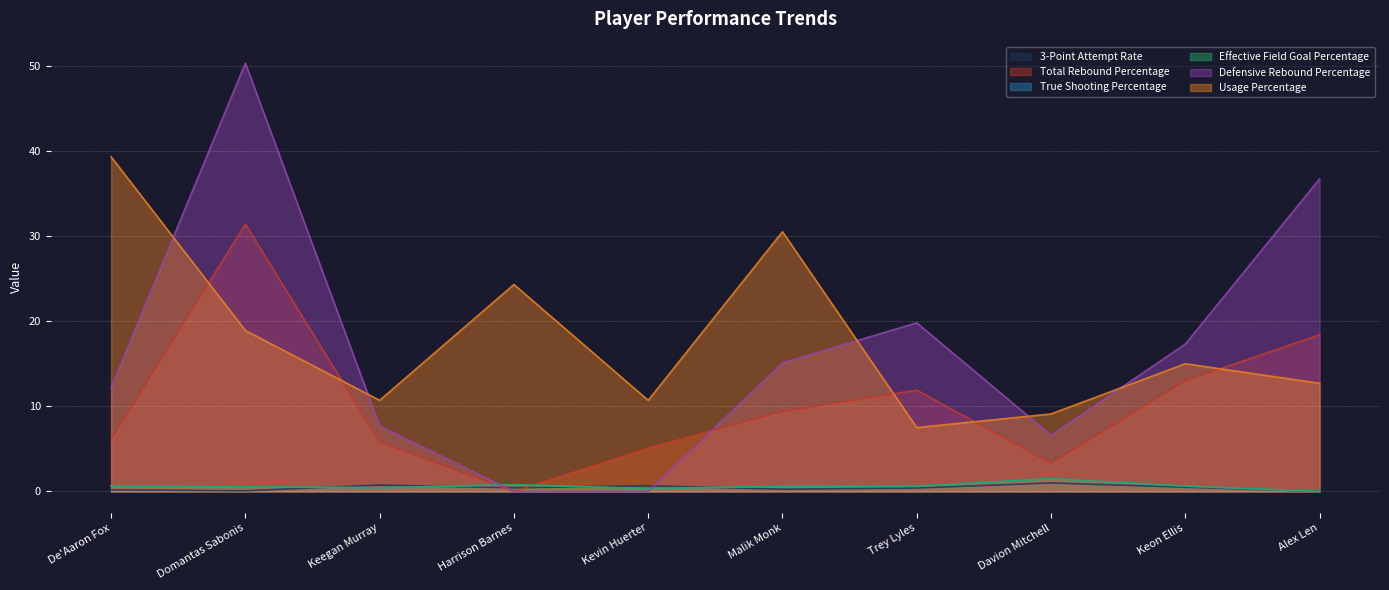

What is the label of the 8th point from the left?

Davion Mitchell